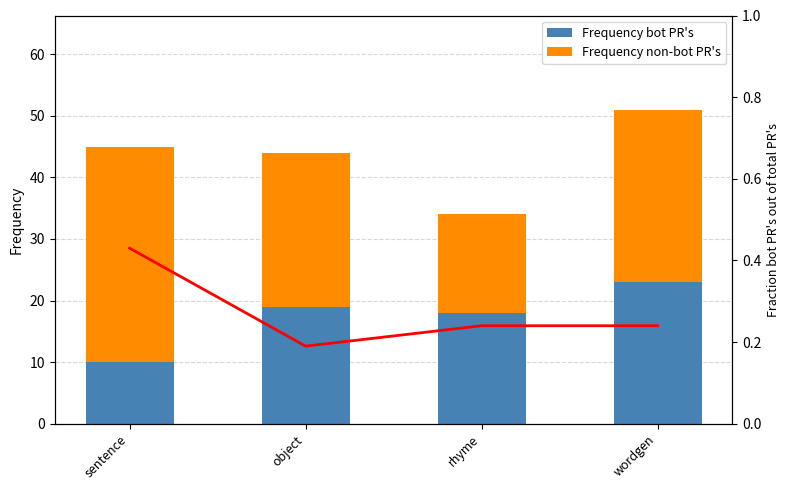

Which category has the lowest value in the Frequency bot PR's series?

sentence